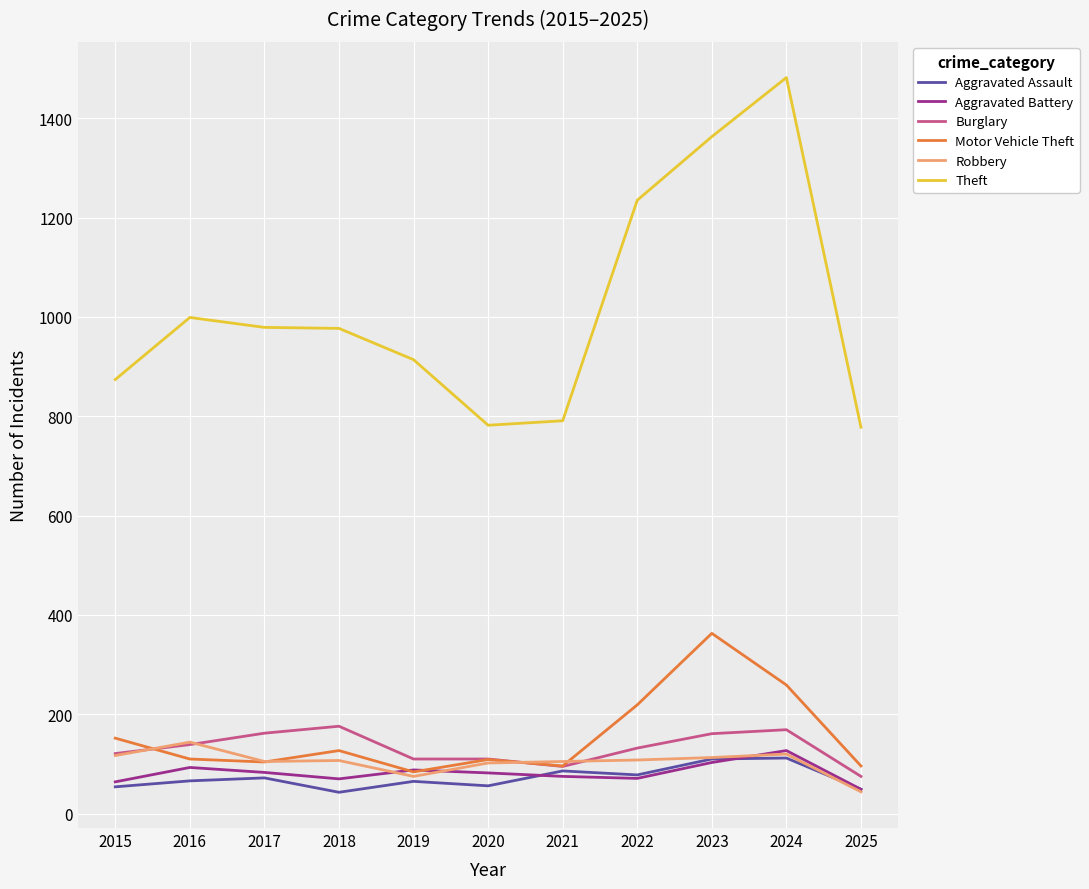

What is the maximum value shown in the chart?

1482